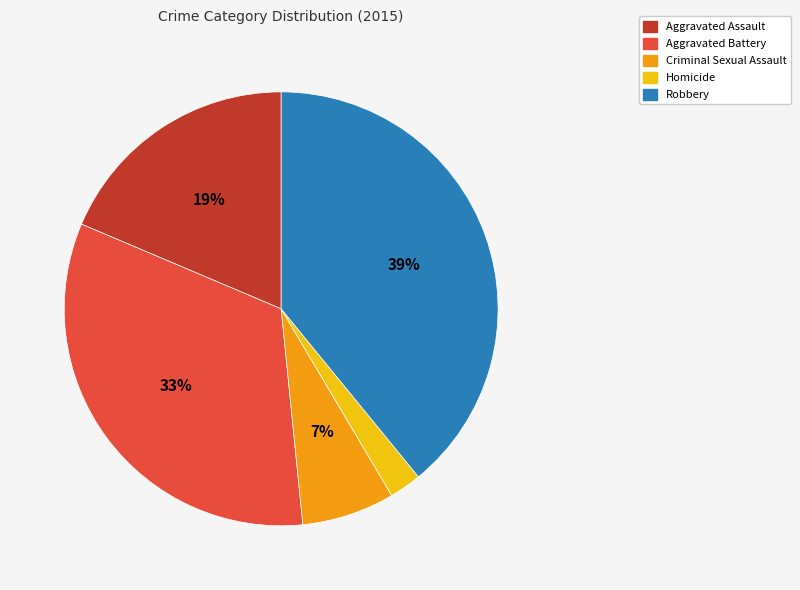

To the nearest percent, what is the difference between the largest and smallest slice percentages?

37%